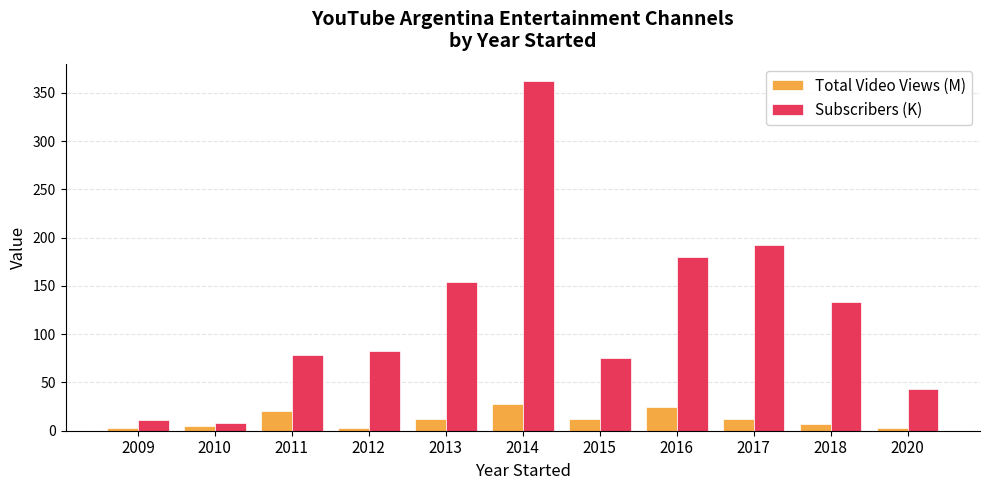

At which label is Subscribers (K) closest to 185?

2016